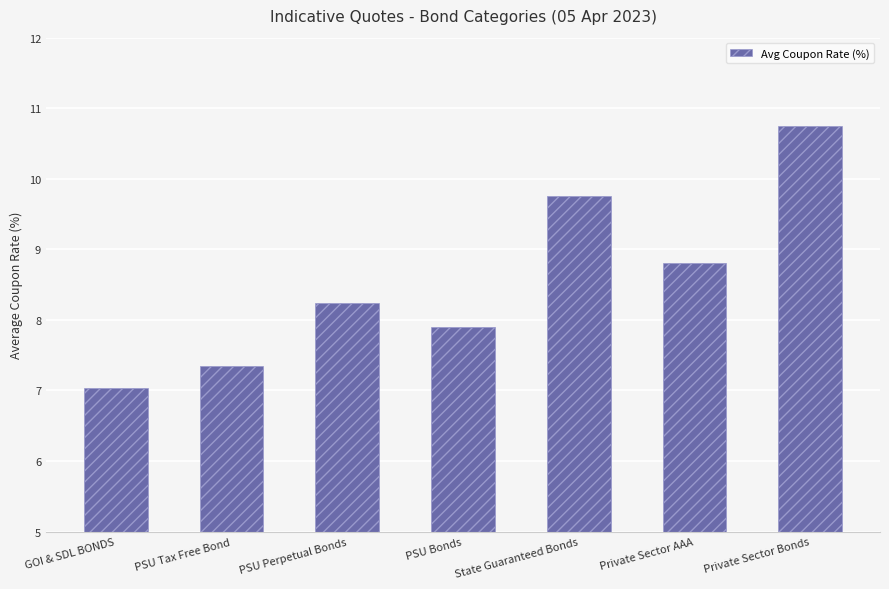

List the labels in order of value, largest first.

Private Sector Bonds, State Guaranteed Bonds, Private Sector AAA, PSU Perpetual Bonds, PSU Bonds, PSU Tax Free Bond, GOI & SDL BONDS